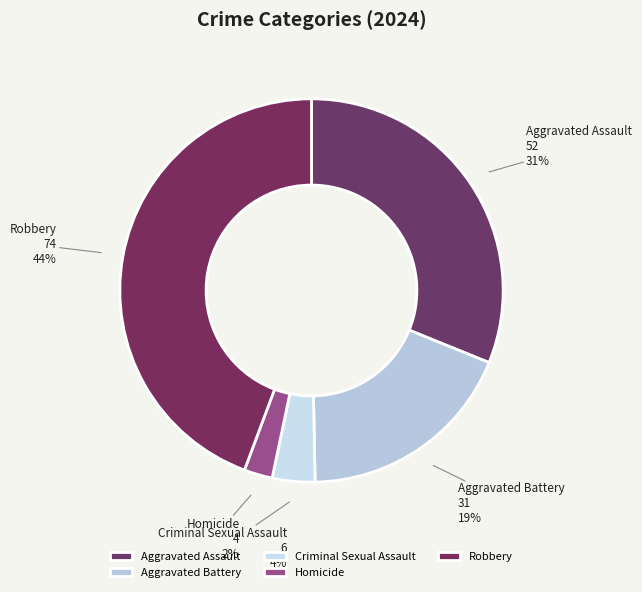

Which slice is the largest?

Robbery